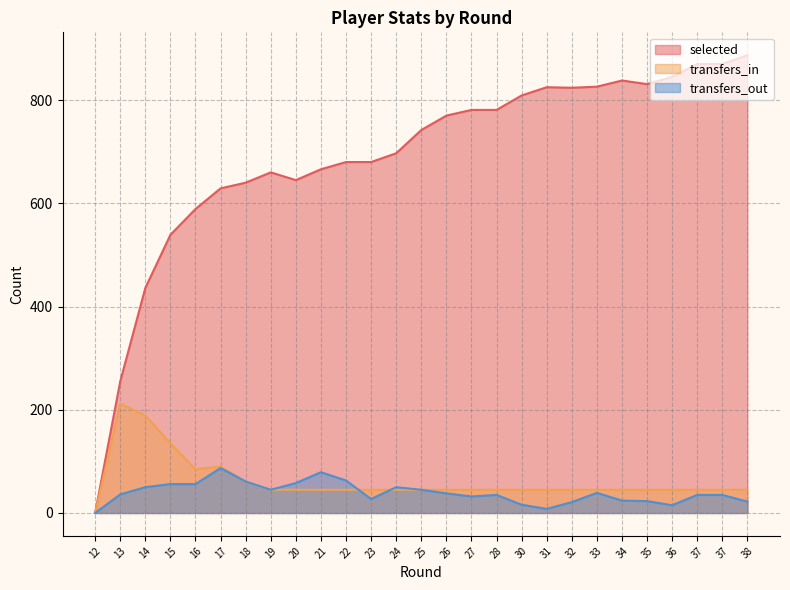

Which series has the largest range (max minus min)?

selected